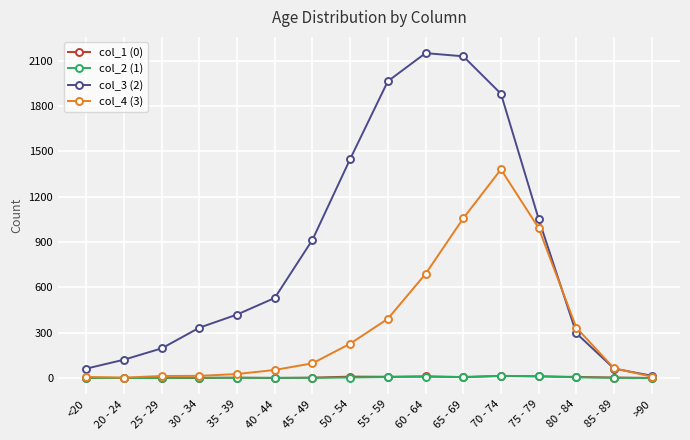

What is the label of the 3rd point from the right?

80 - 84